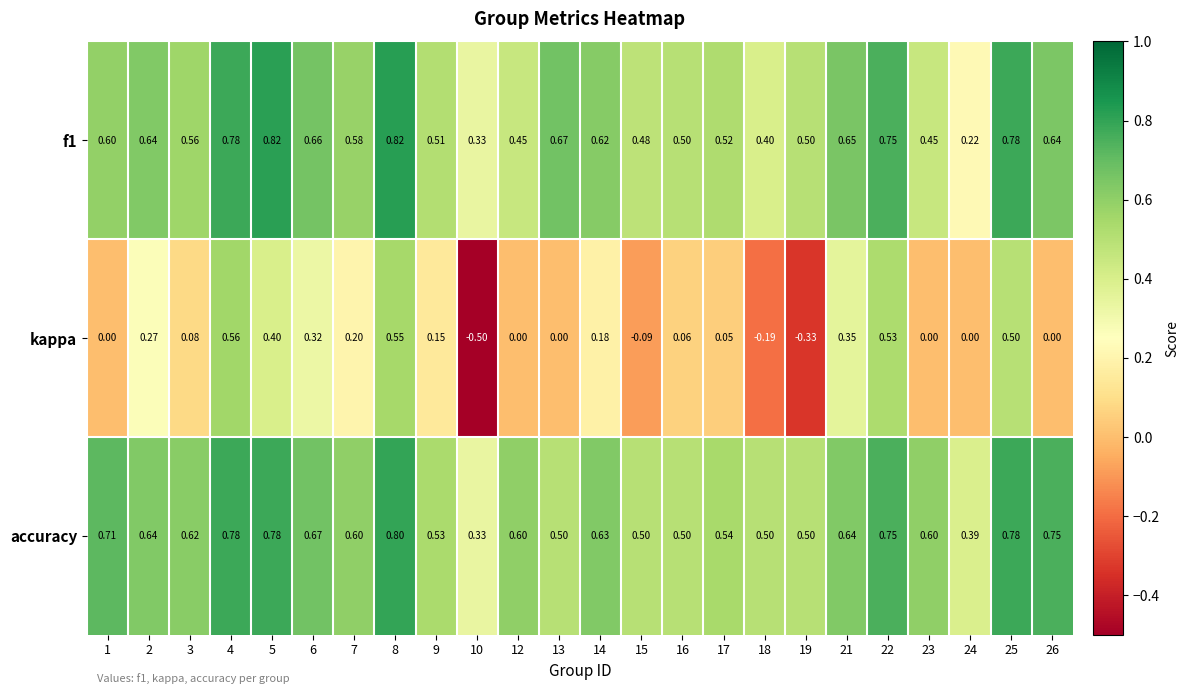

Between 6 and 17, which series saw the biggest shift?

kappa